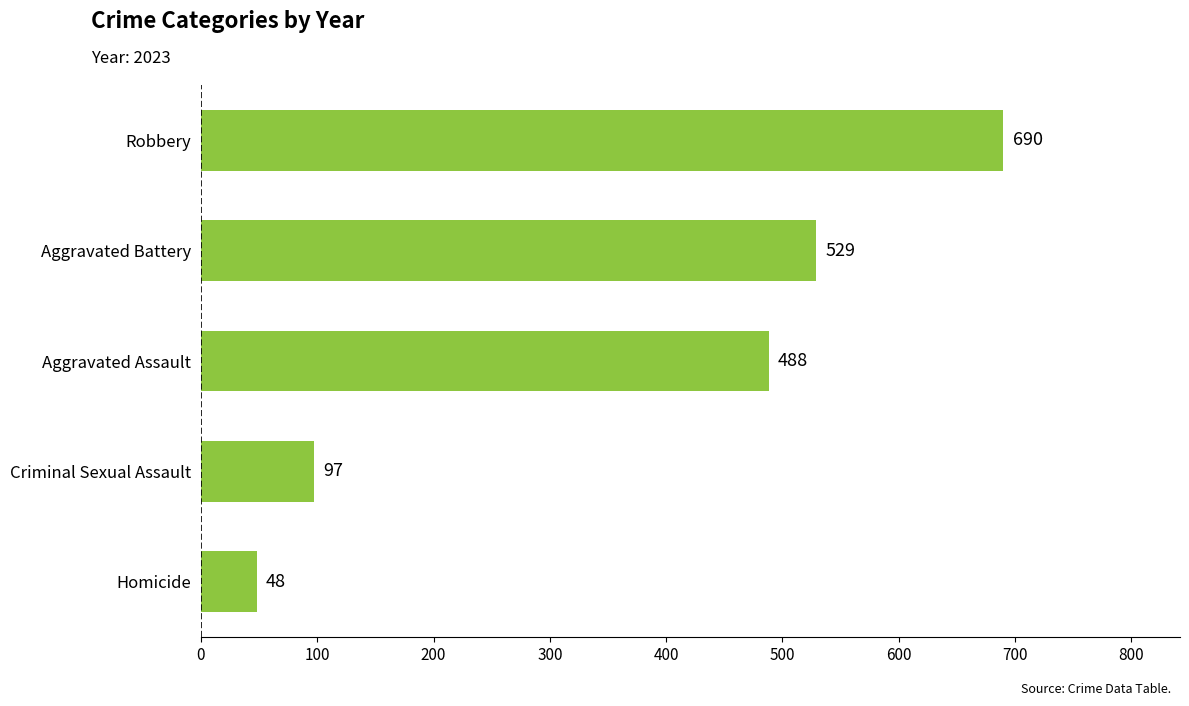

Rank the categories by value from lowest to highest.

Homicide, Criminal Sexual Assault, Aggravated Assault, Aggravated Battery, Robbery